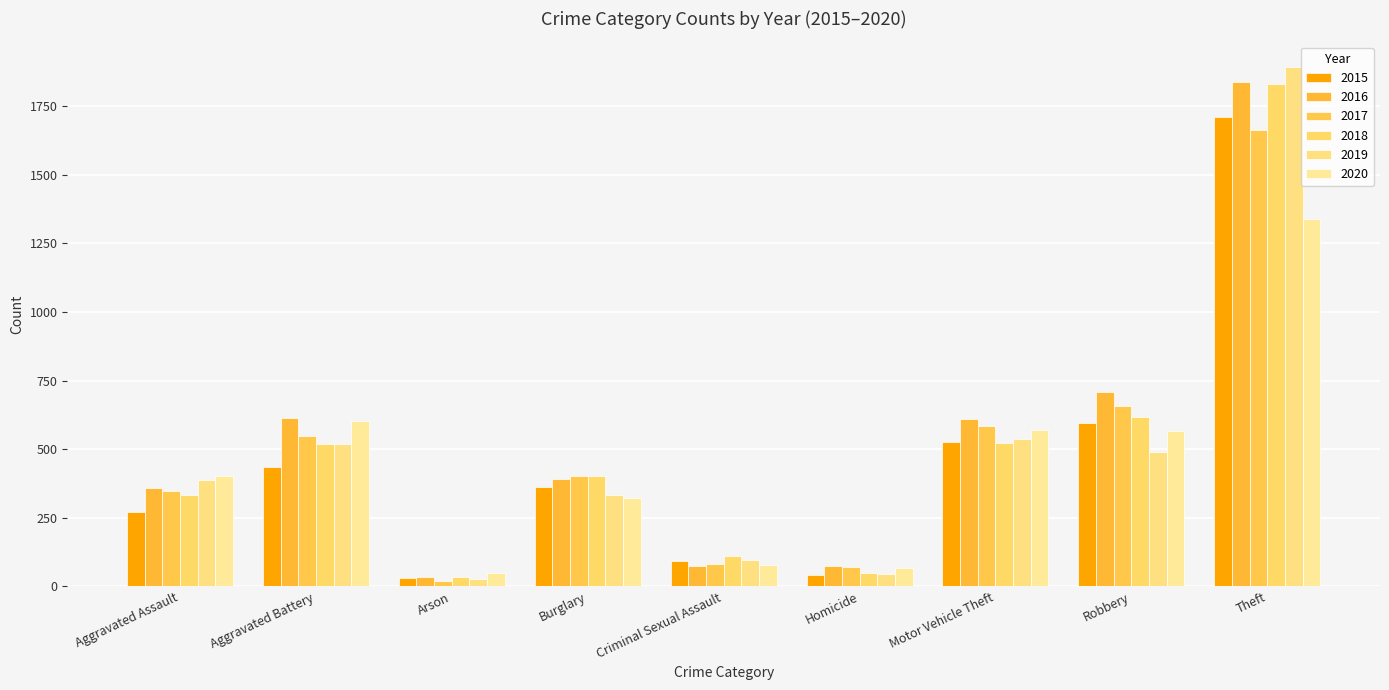

How many data points does each series have?

9